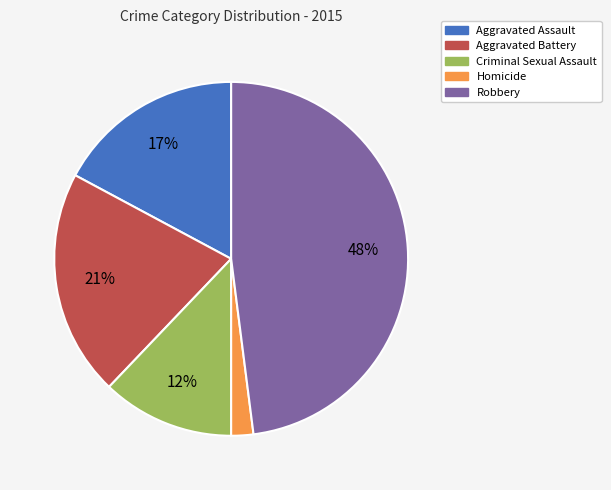

What percentage is the Aggravated Assault slice, to the nearest percent?

17%